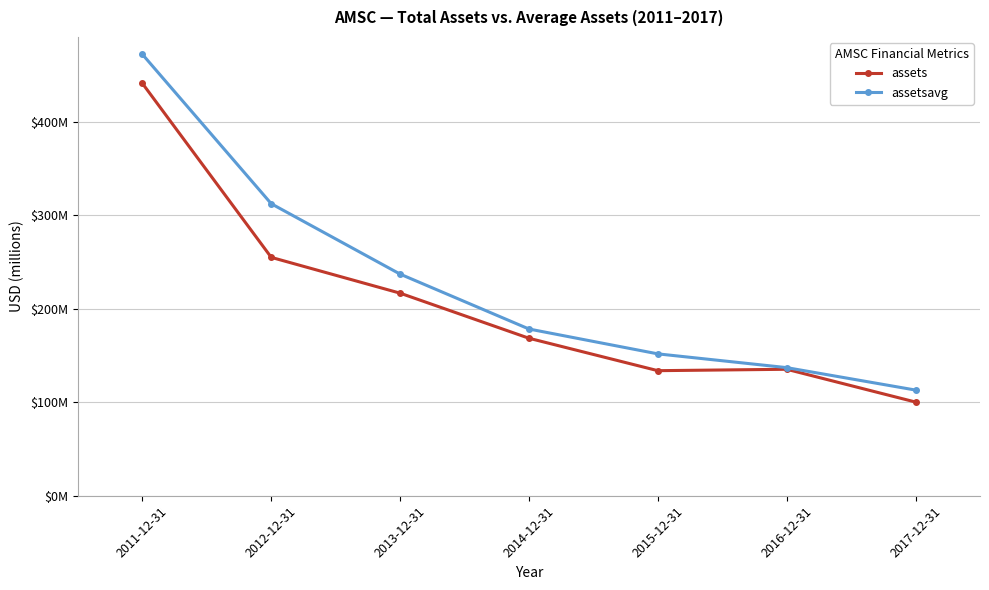

What are all the series names shown in the legend?

assets, assetsavg